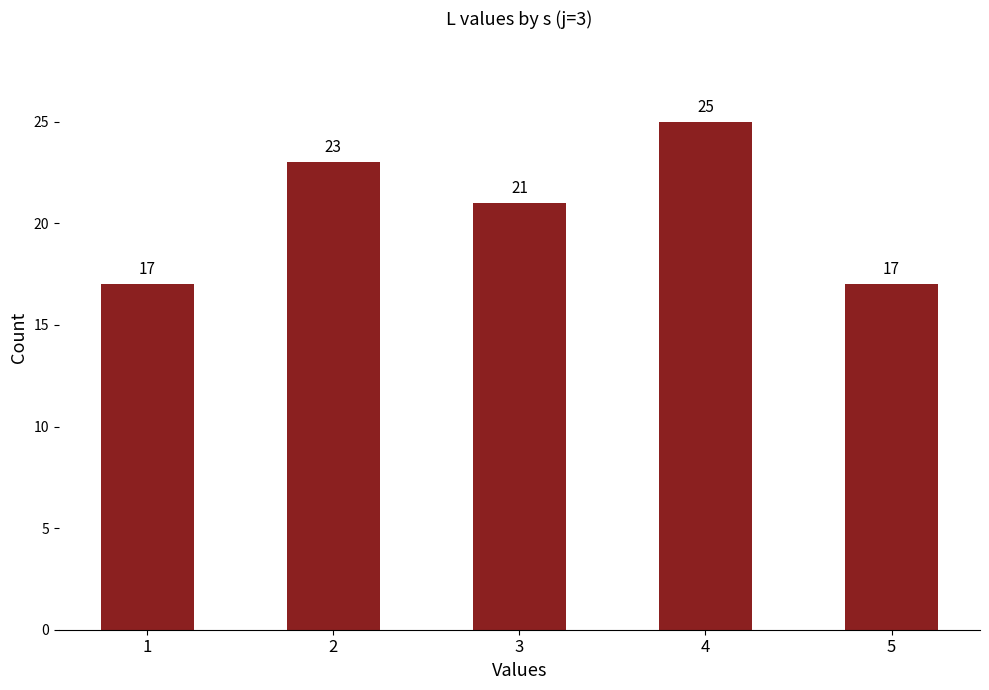

The value at 2 is 23. True or false?

True